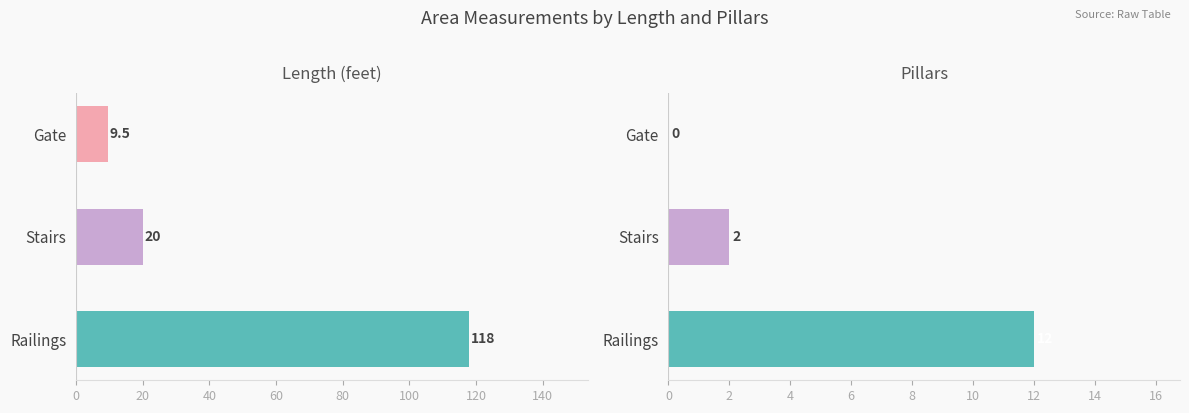

What is the value of the Pillars bar at the 3rd from the left?

12.0